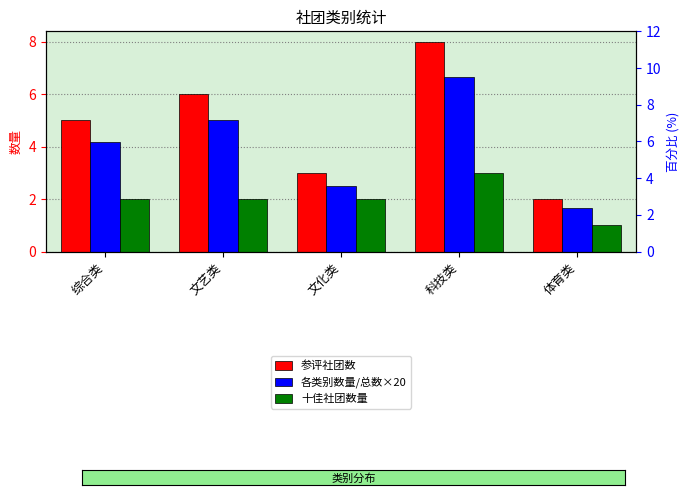

How many values in the 参评社团数 series are below 5?

2